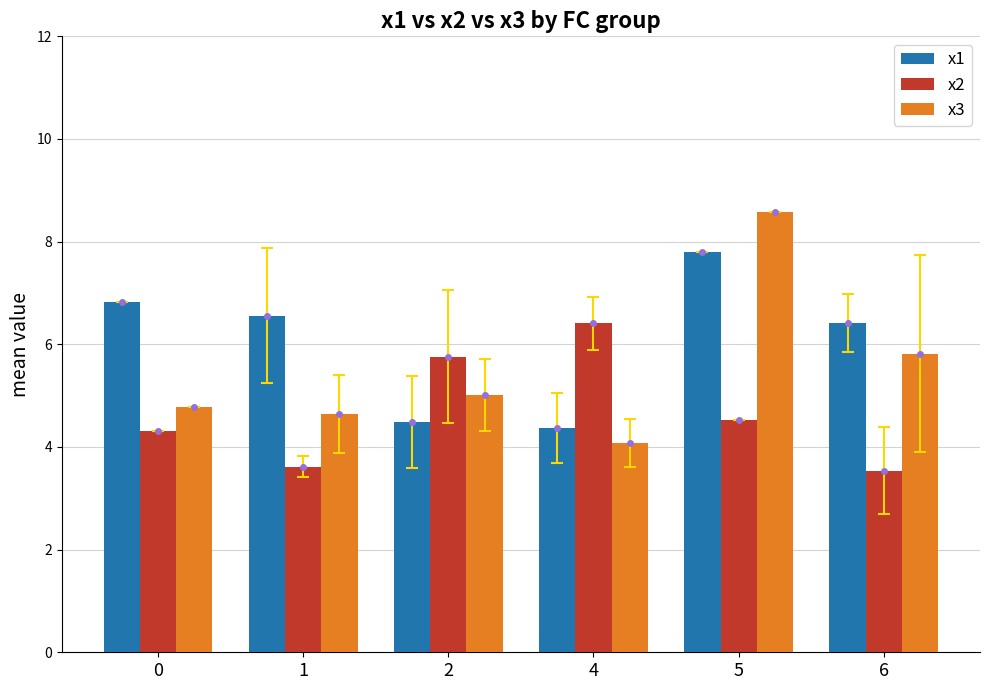

What is the highest value of the x3 series?

8.6